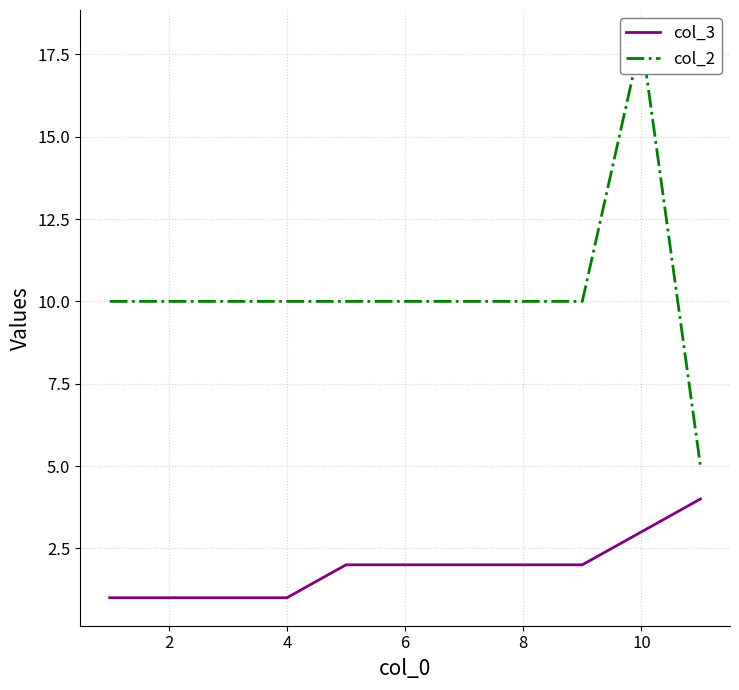

What are all the series names shown in the legend?

col_3, col_2